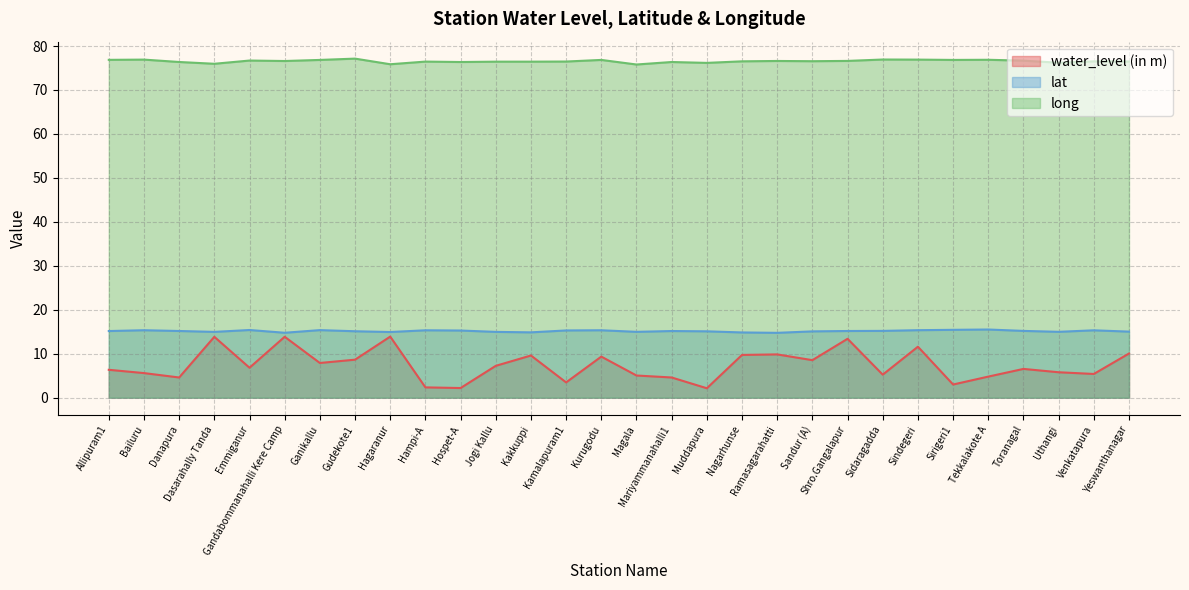

Rank the categories by water_level (in m) value from lowest to highest.

Muddapura, Hospet-A, Hampi-A, Sirigeri1, Kamalapuram1, Danapura, Mariyammanahalli1, Tekkalakote A, Magala, Sidaragadda, Venkatapura, Bailuru, Uthangi, Allipuram1, Toranagal, Emmiganur, Jogi Kallu, Ganikallu, Sandur (A), Gudekote1, Kurugodu, Kakkuppi, Nagarhunse, Ramasagarahatti, Yeswanthanagar, Sindegeri, Shro.Gangalapur, Dasarahally Tanda, Gandabommanahalli Kere Camp, Hagaranur